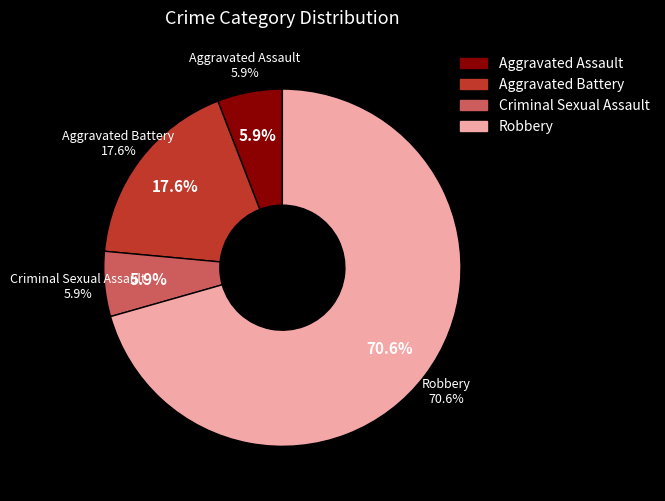

Is it true that Aggravated Assault is 14% of the pie?

False